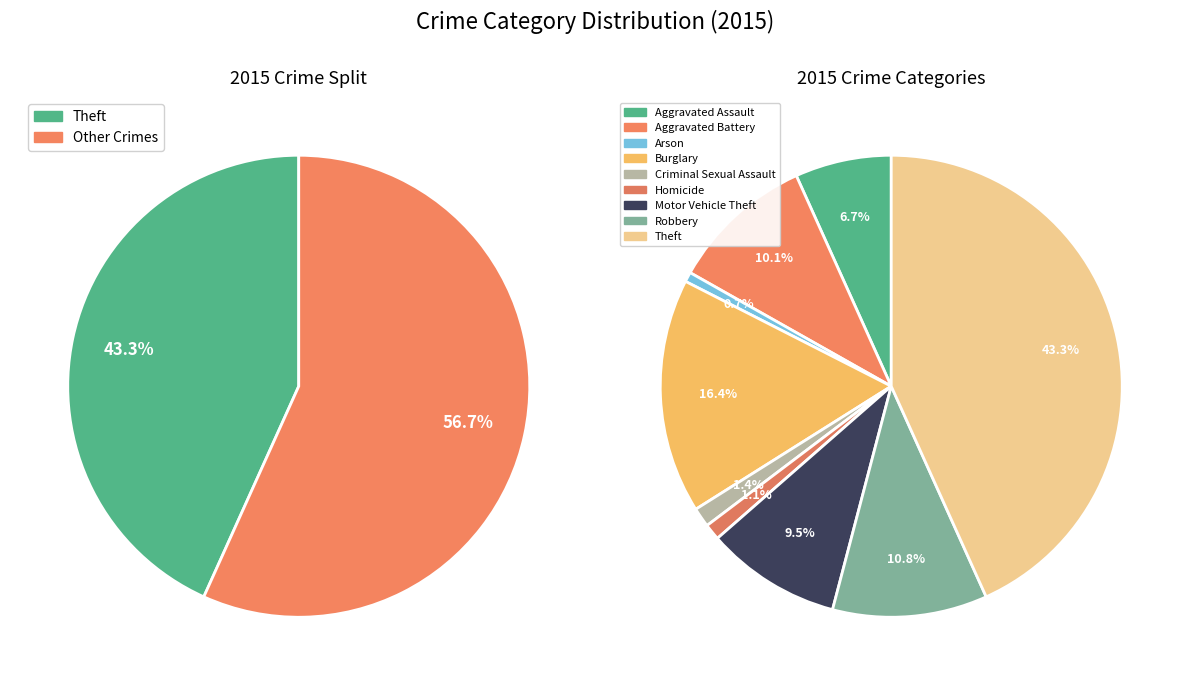

Rank the categories by value from lowest to highest.

Arson, Homicide, Criminal Sexual Assault, Aggravated Assault, Motor Vehicle Theft, Aggravated Battery, Robbery, Burglary, Theft